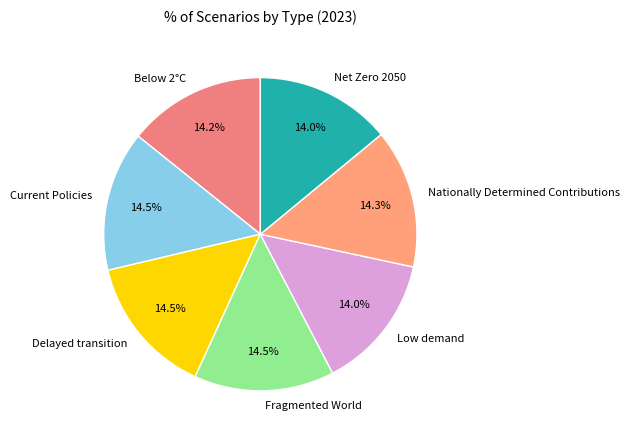

The Low demand slice represents 1% of the pie. True or false?

False